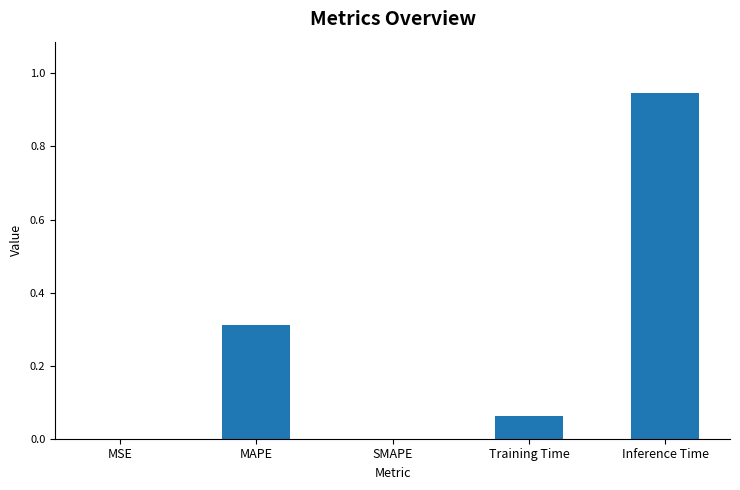

True or false: the data shows 0.4 at Inference Time.

False